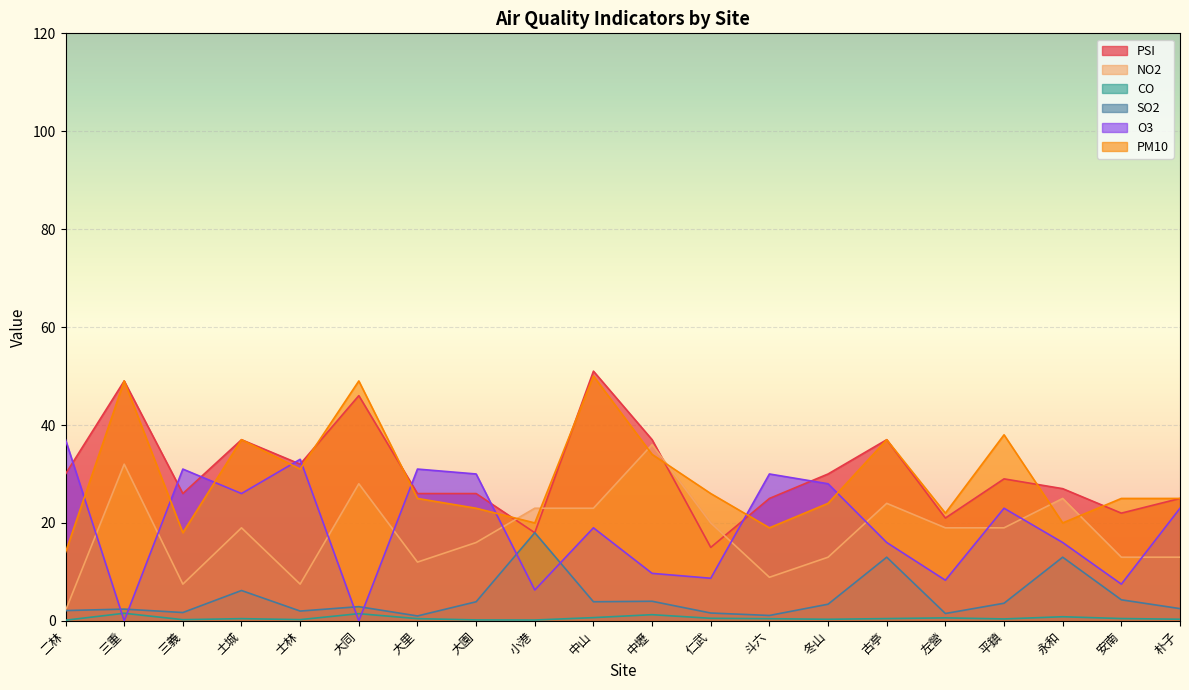

Rank the series by their maximum value, from lowest to highest.

CO, SO2, NO2, O3, PM10, PSI